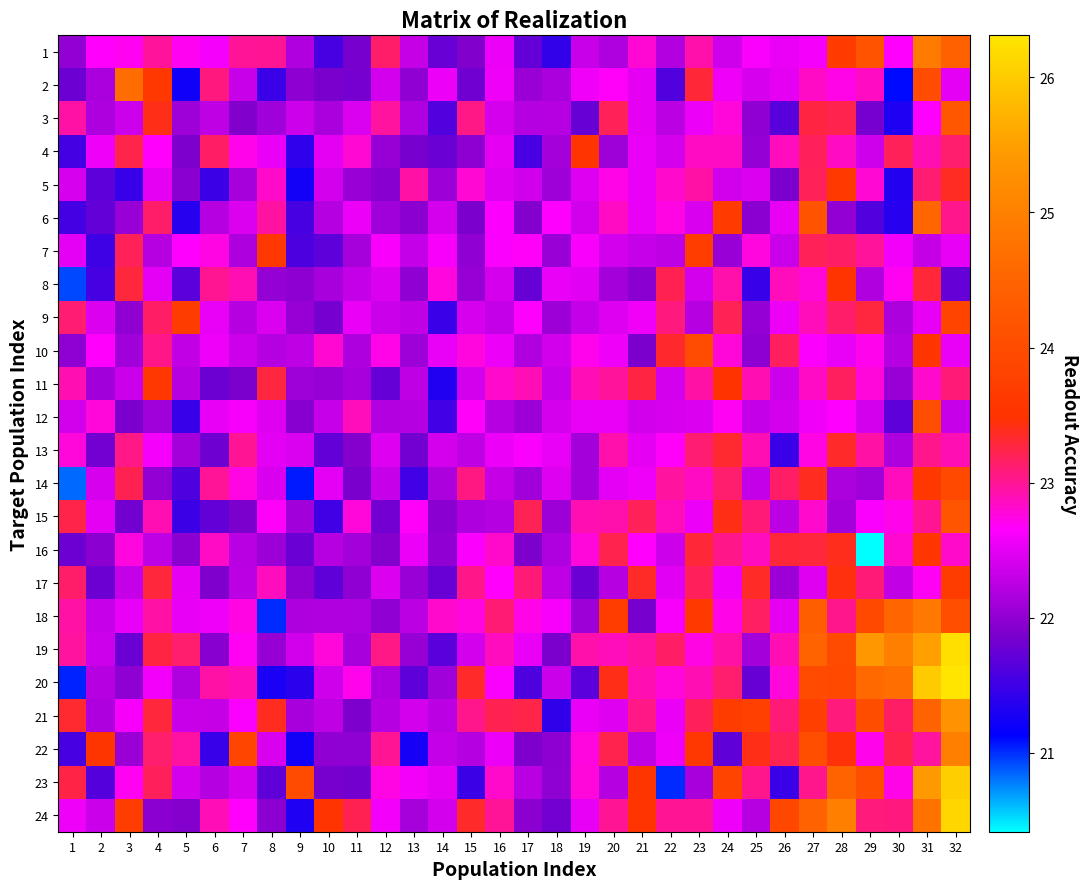

What is the spread (max minus min) of values at 18?

1.2